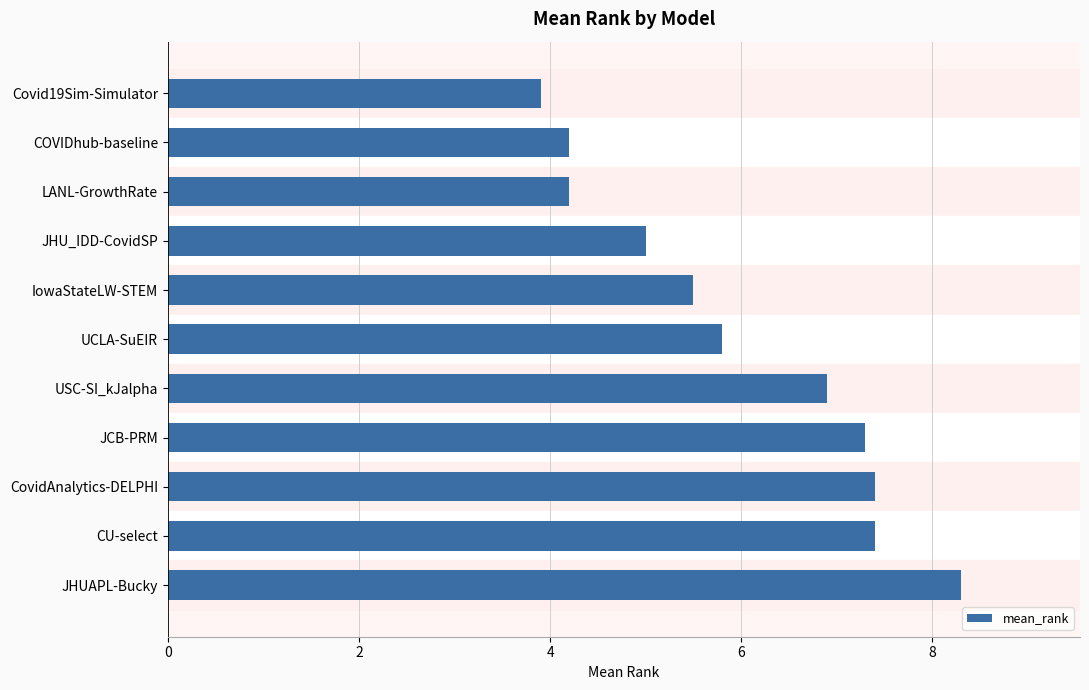

Reading bottom to top, list all the values displayed in this chart.

8.3	7.4	7.4	7.3	6.9	5.8	5.5	5.0	4.2	4.2	3.9